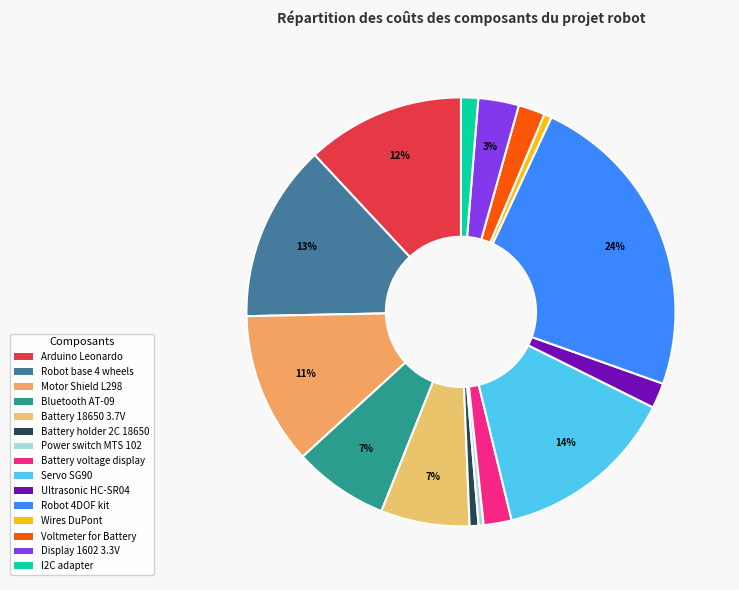

Count the number of slices in the pie.

15